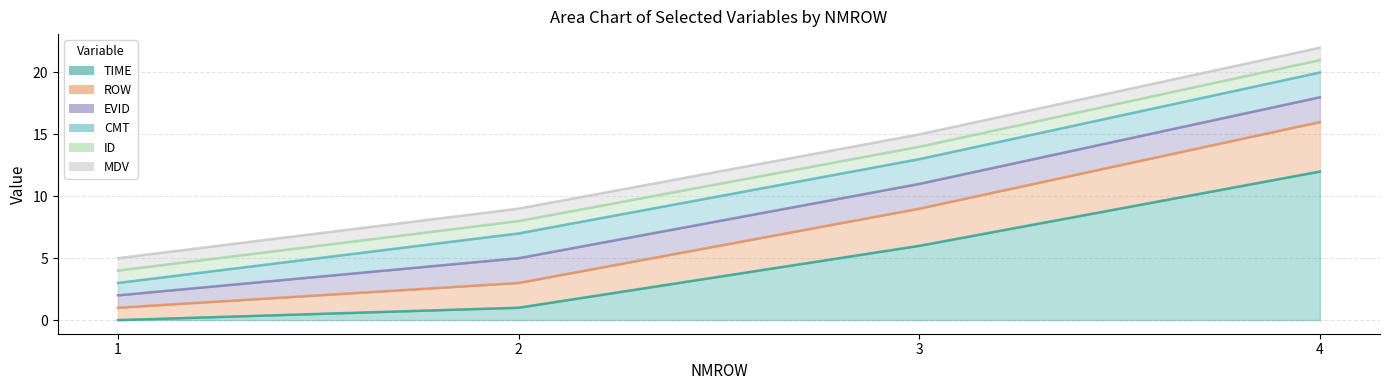

Rank the series by their maximum value, from highest to lowest.

TIME, ROW, EVID, CMT, ID, MDV